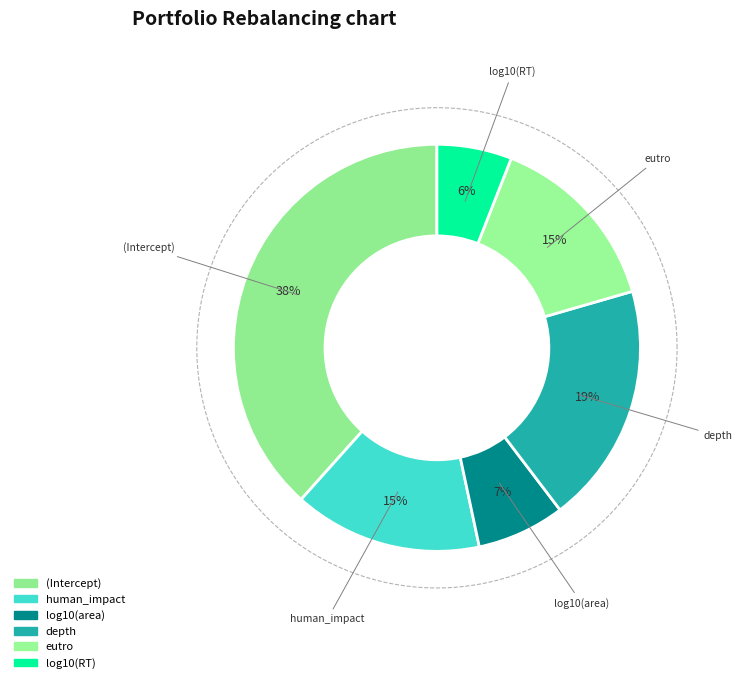

Rank the categories by value from lowest to highest.

log10(RT), log10(area), eutro, human_impact, depth, (Intercept)